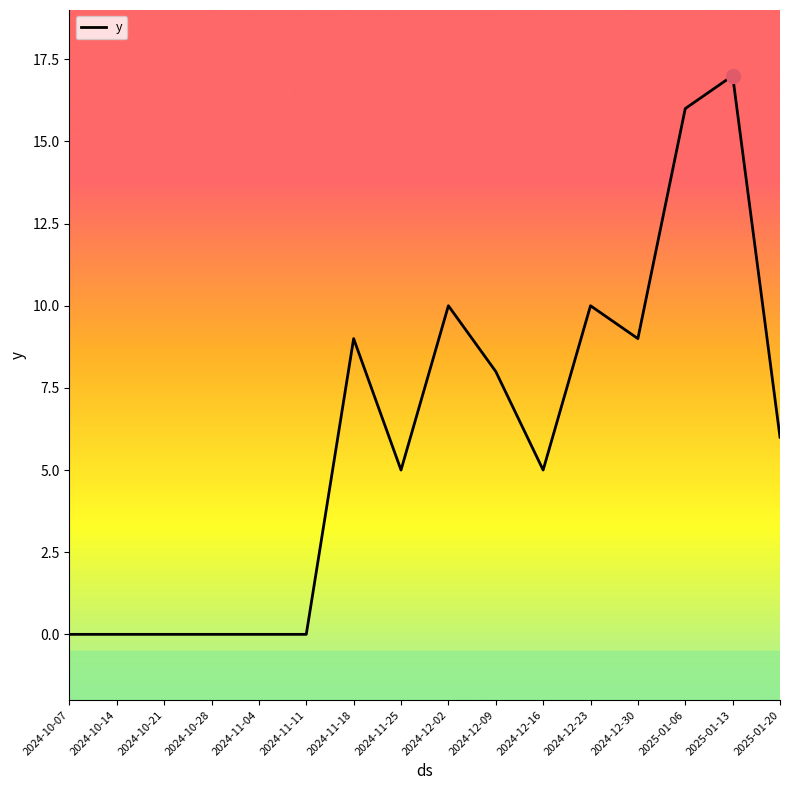

What position from the left is 2024-10-07?

1